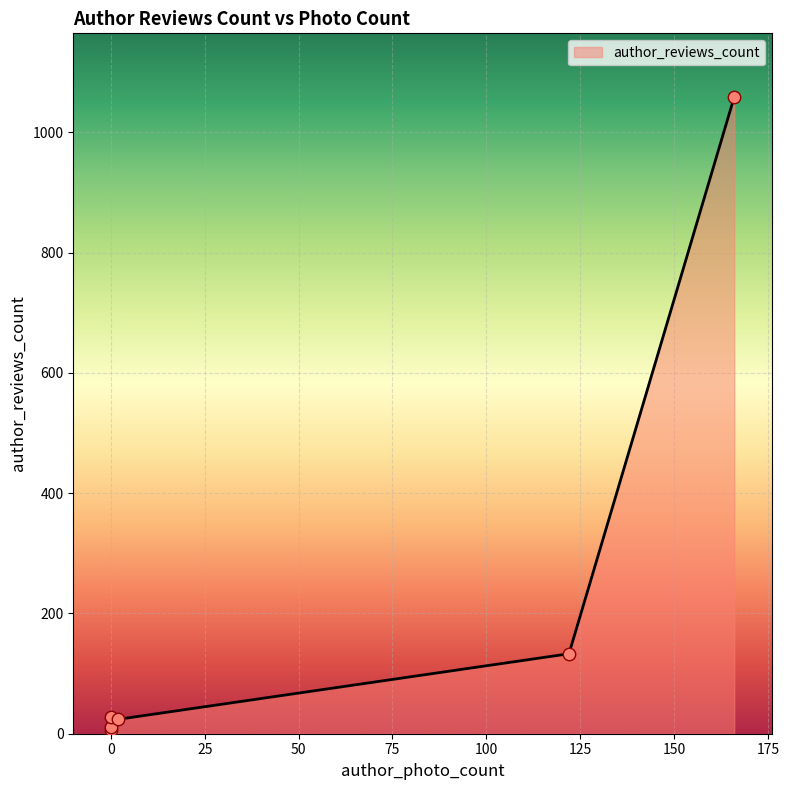

Between 0 and 122, which is larger?

122